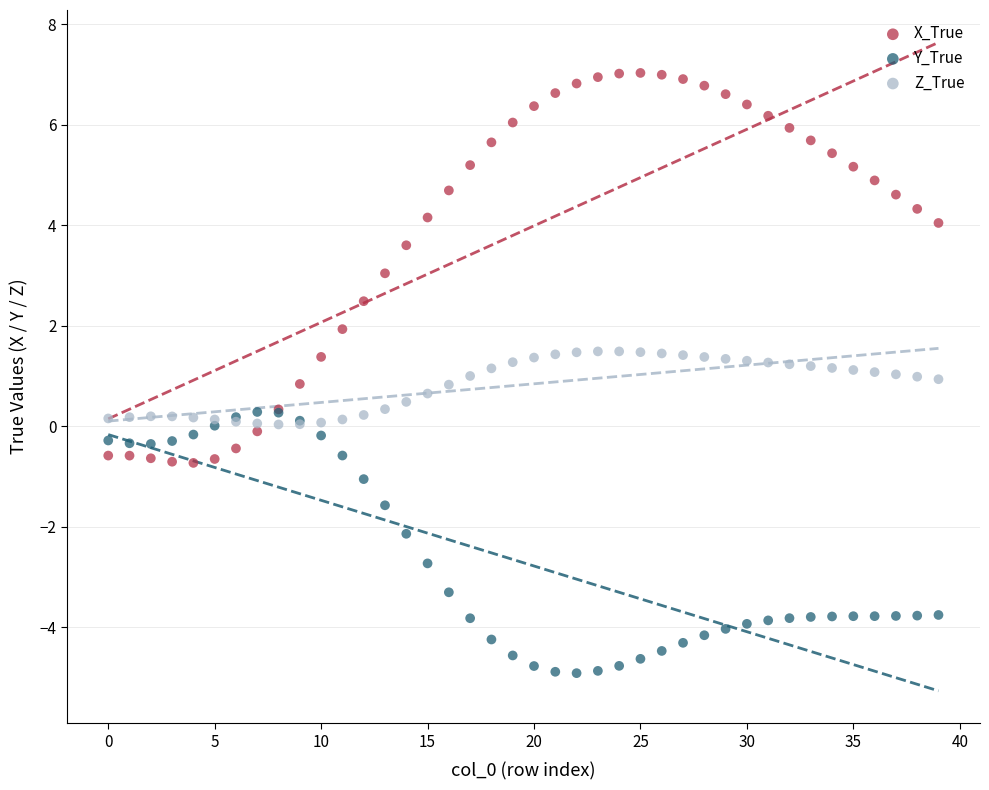

Which series reaches the minimum Y coordinate?

Y_True